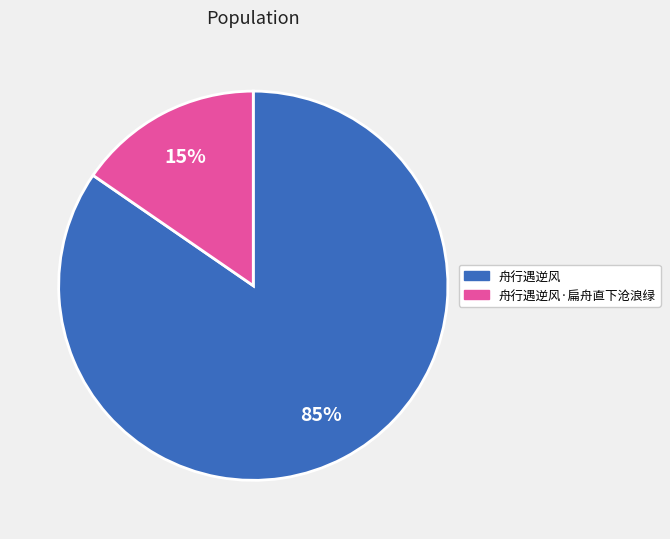

To the nearest percent, what is the average slice percentage?

50%